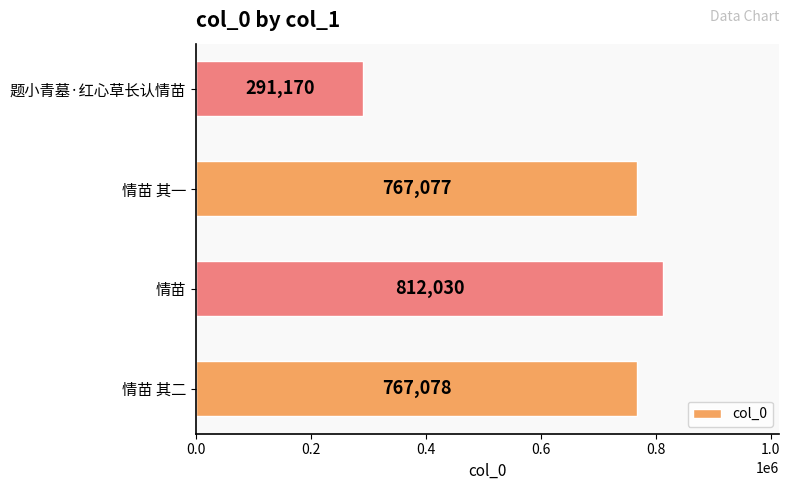

Count the number of categories in the chart.

4